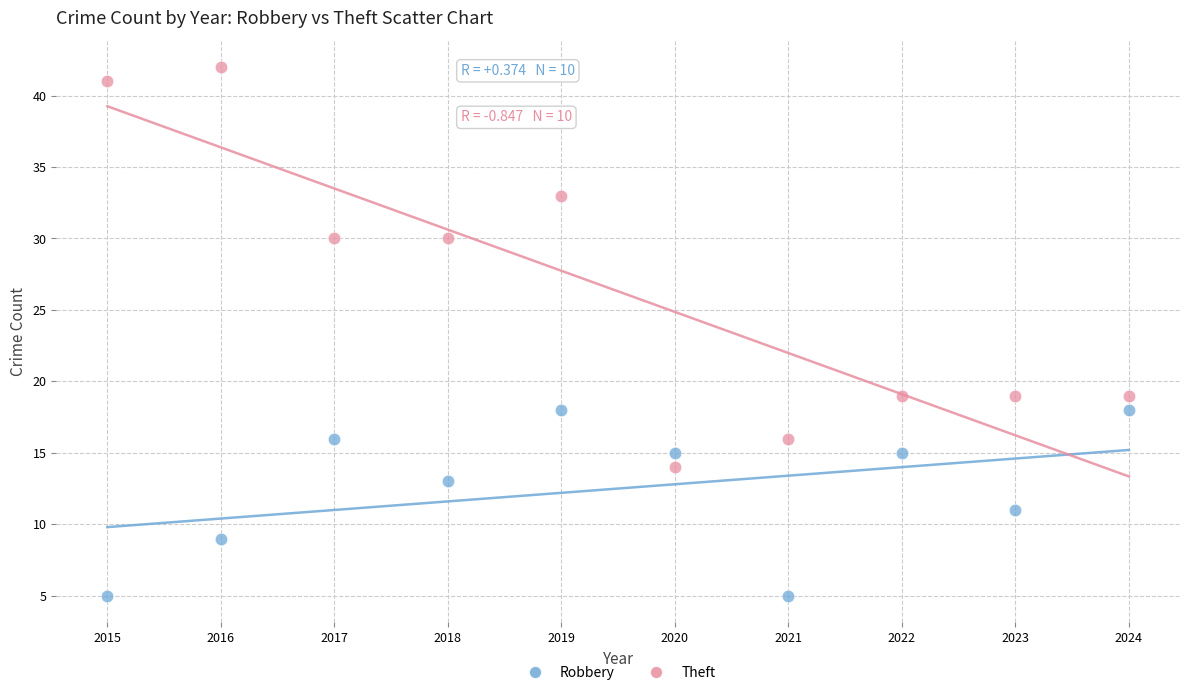

What are all the series names shown in the legend?

Robbery, Theft